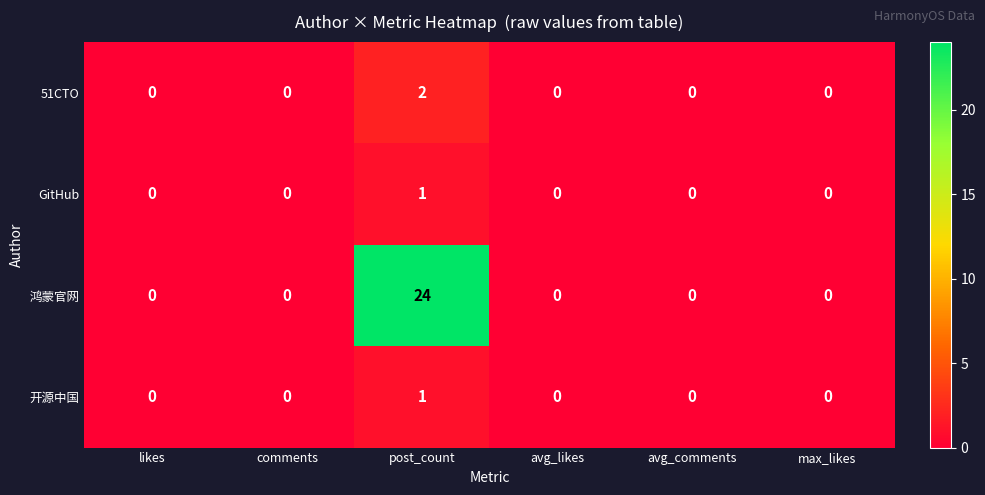

Is it true that 51CTO equals -1 at comments?

False